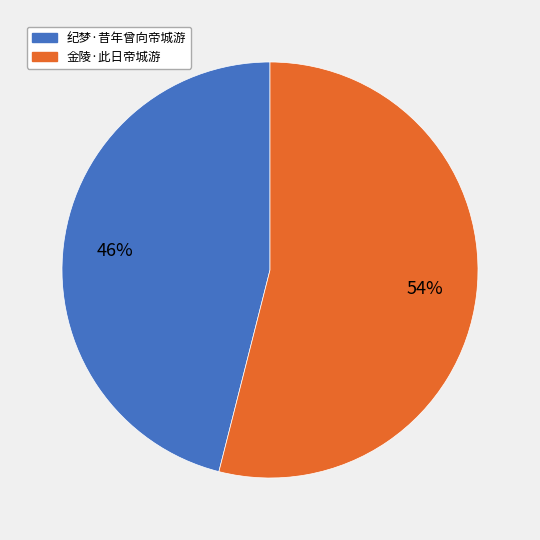

The 金陵·此日帝城游 slice represents 48% of the pie. True or false?

False